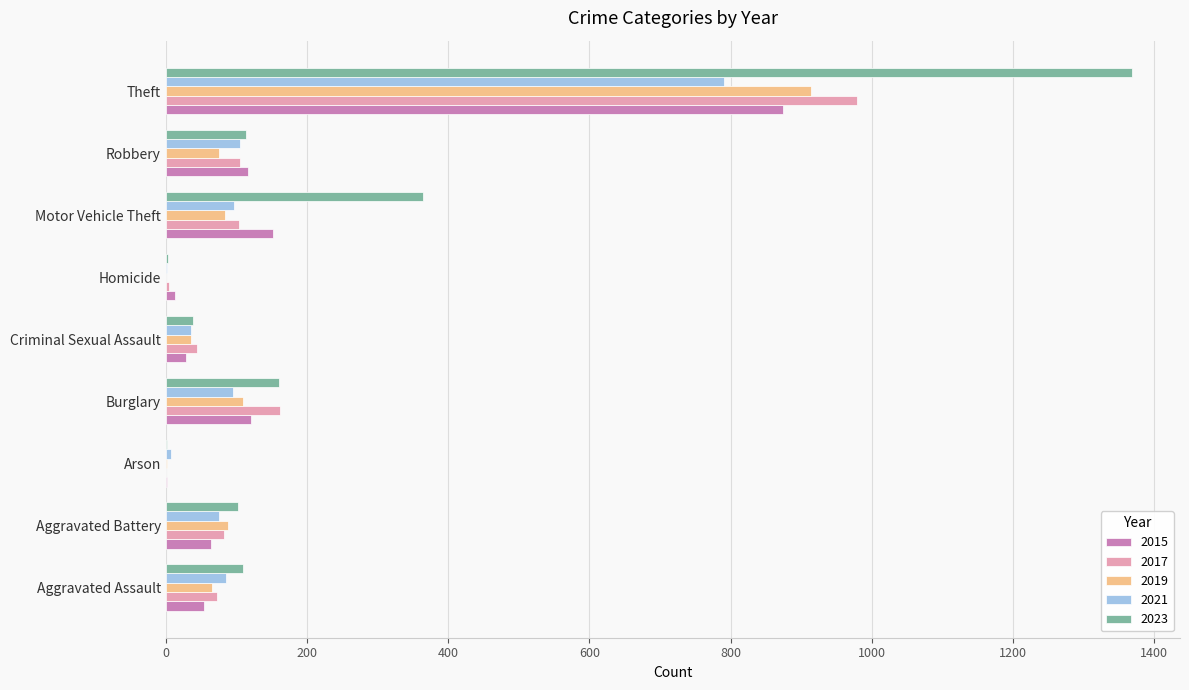

What is the sum of all 2017 values?

1555